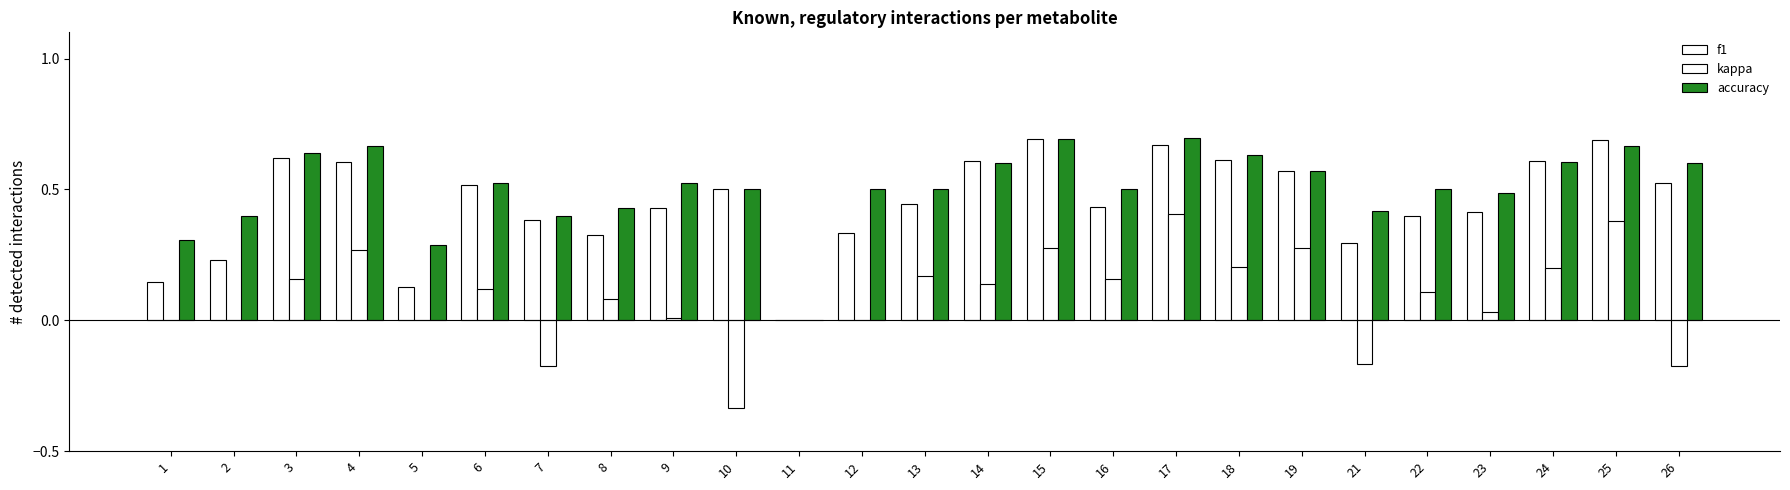

How many groups of bars are there?

25